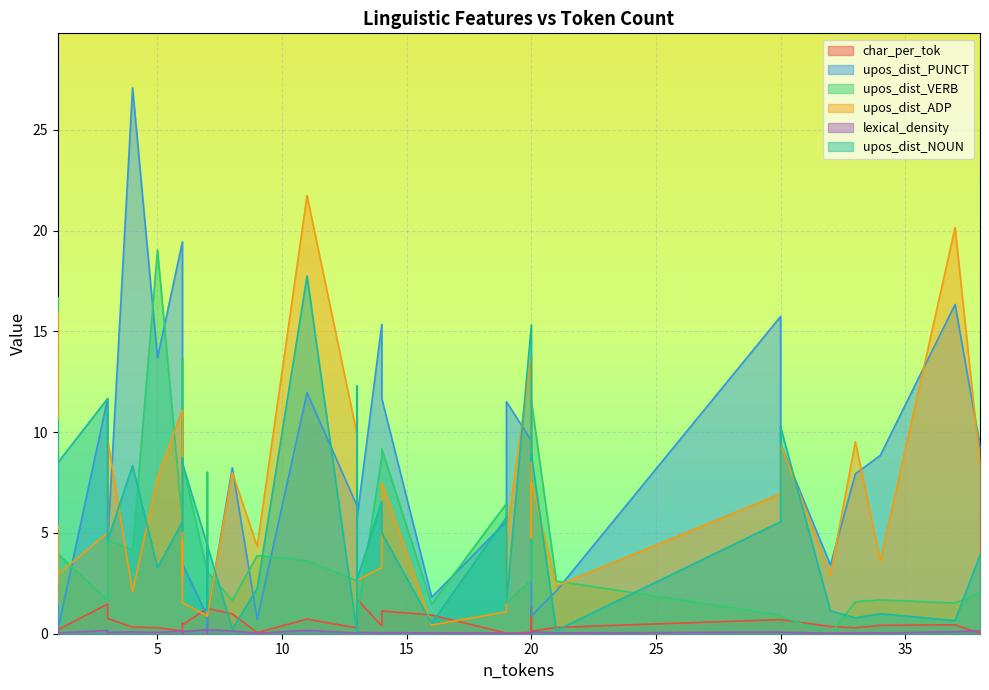

List the labels in order of lexical_density value, largest first.

1, 7, 7, 11, 1, 3, 38, 6, 8, 6, 20, 37, 13, 4, 6, 30, 20, 30, 13, 5, 3, 14, 14, 20, 16, 34, 1, 1, 21, 33, 13, 19, 32, 7, 9, 20, 19, 6, 1